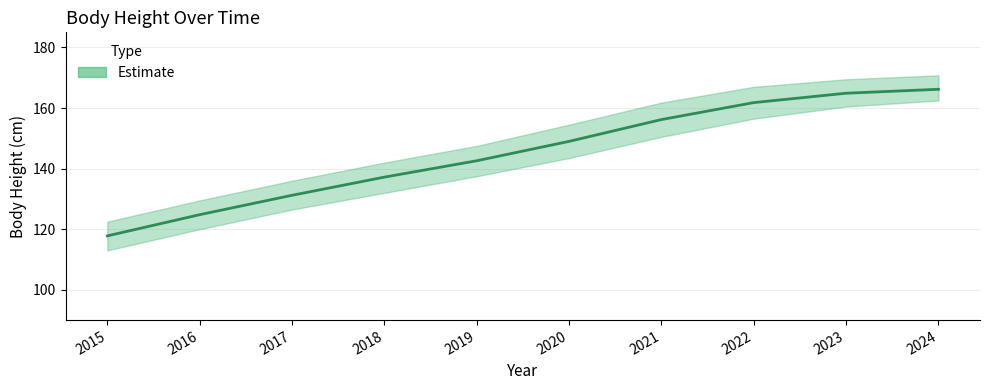

What is the smallest value displayed?

117.8